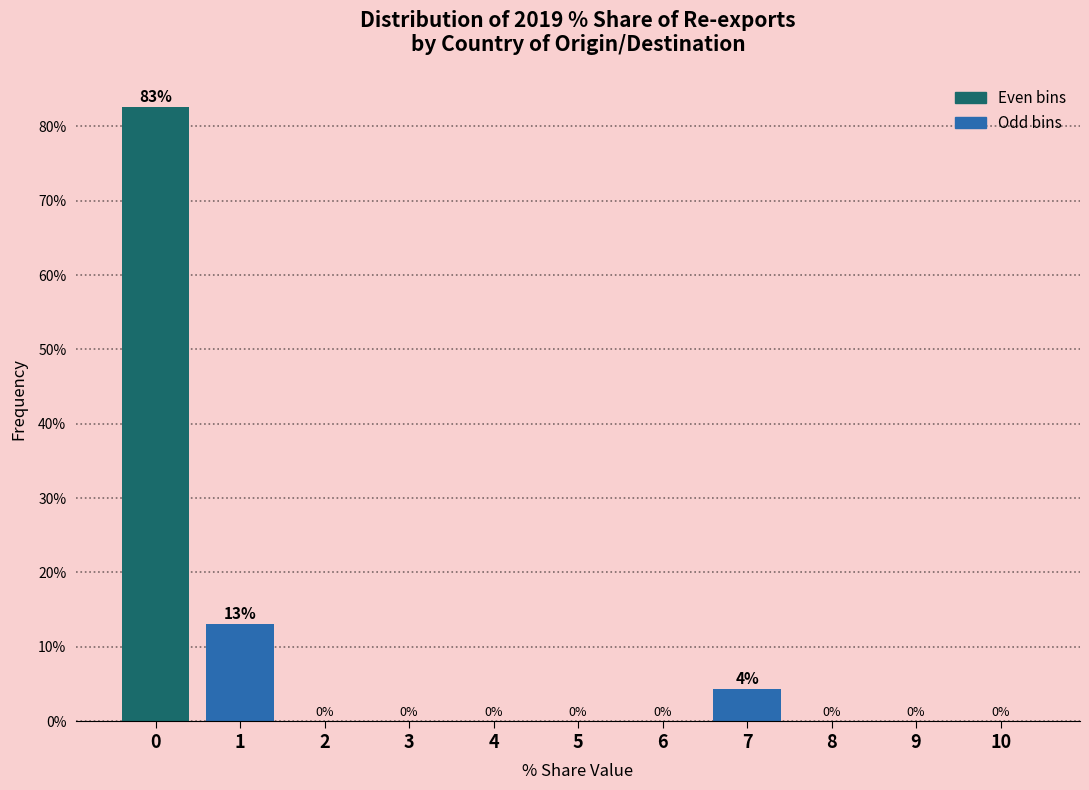

What is the greatest value displayed?

82.6